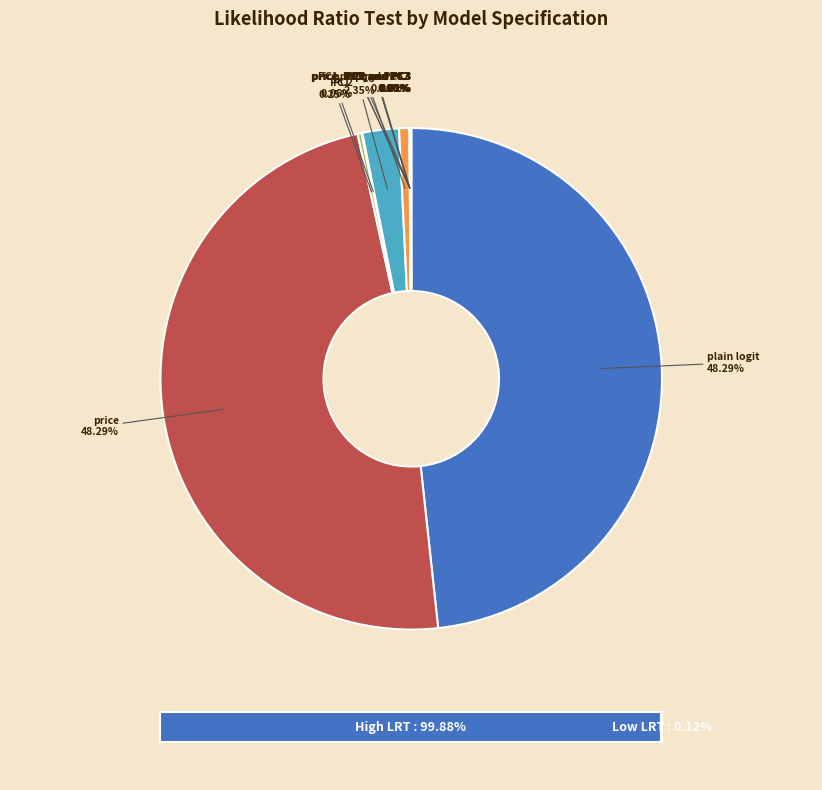

Is it true that price is 63% of the pie?

False